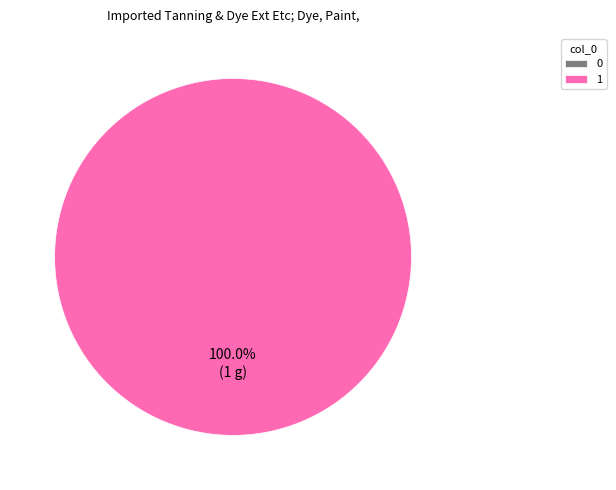

To the nearest percent, what is the average slice percentage?

50%